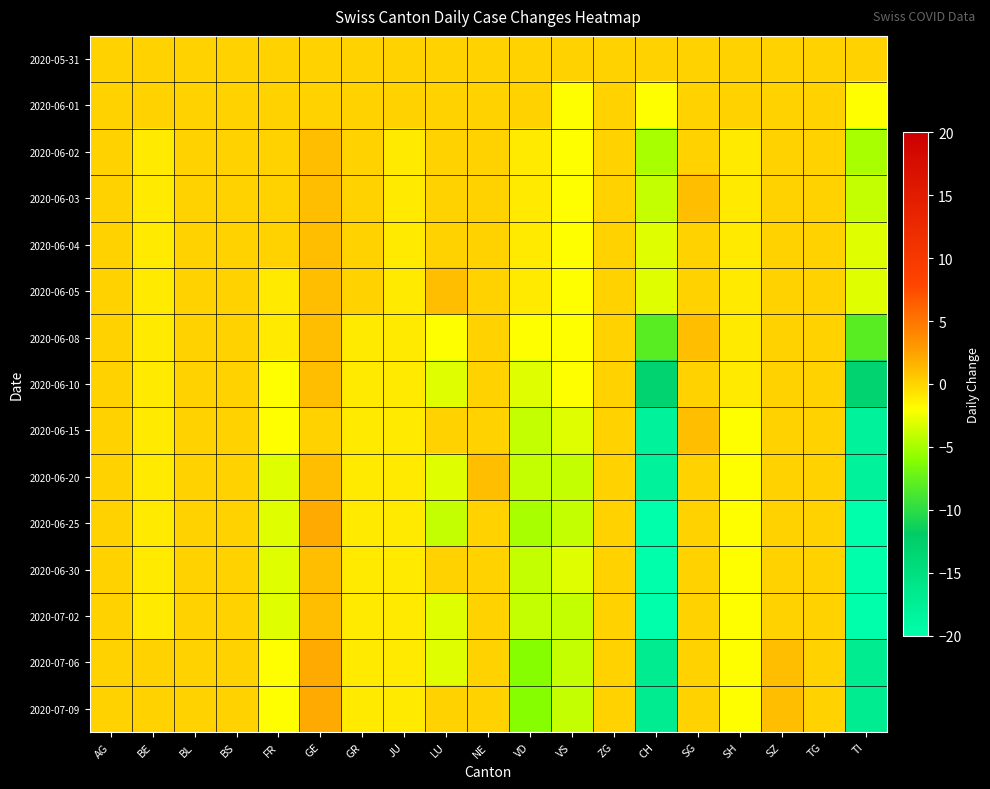

Which category has the highest value across all series?

GE